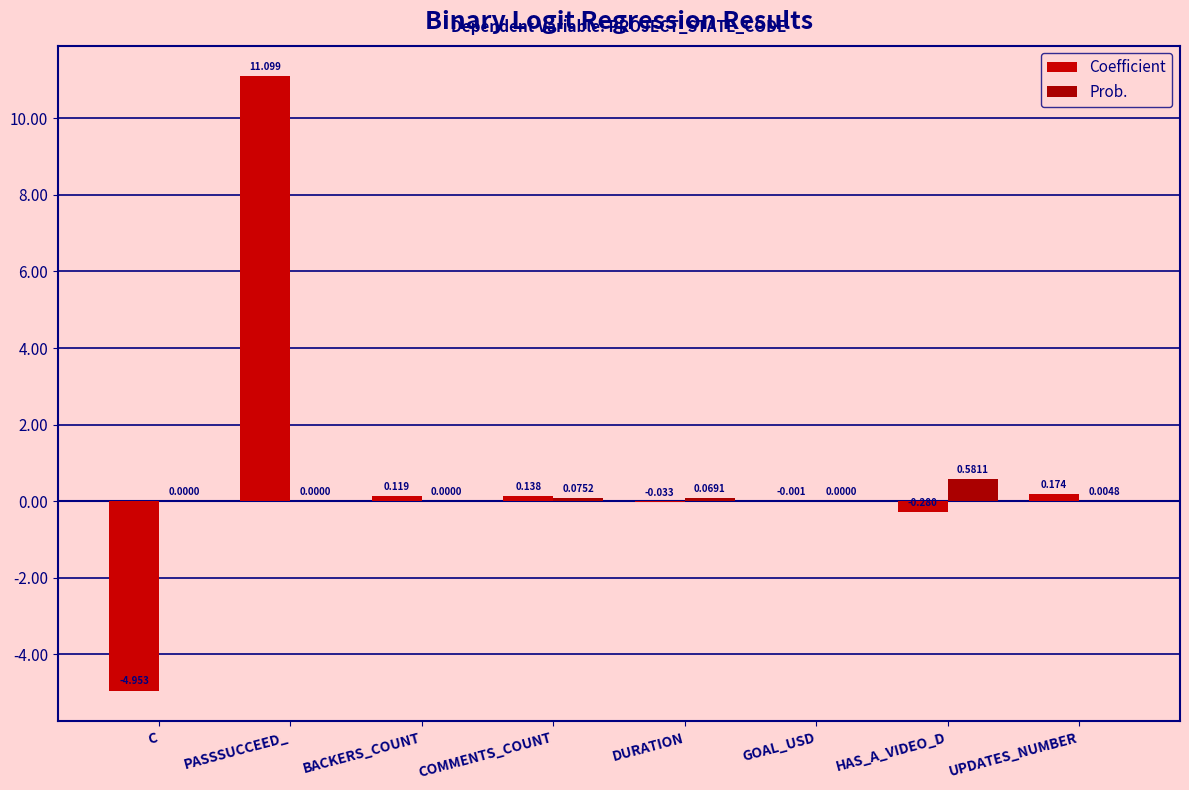

Between C and PASSSUCCEED_, which series saw the biggest shift?

Coefficient